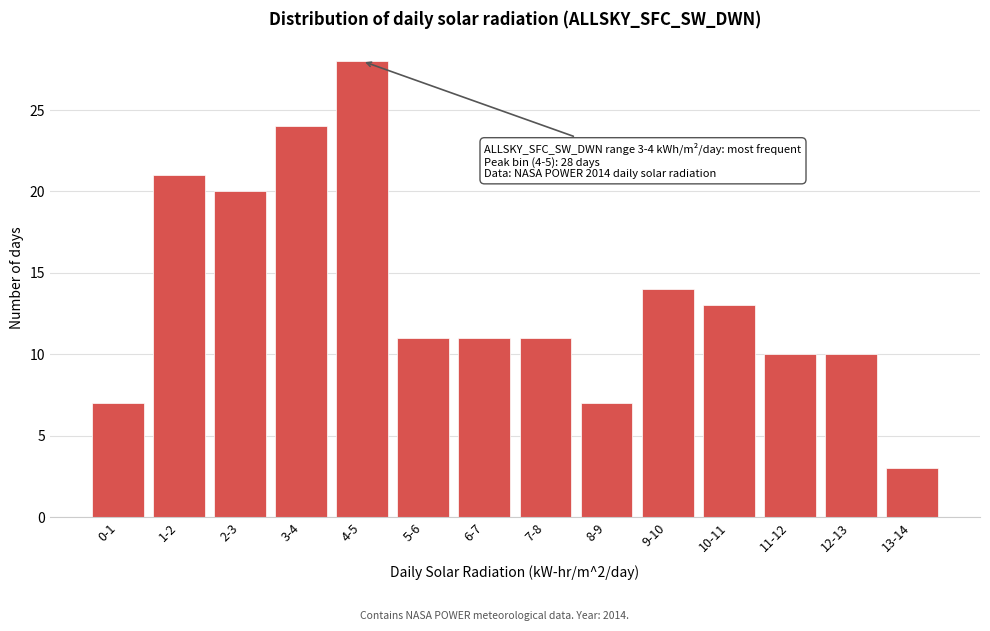

Reading left to right, extract all data points from this chart.

7	21	20	24	28	11	11	11	7	14	13	10	10	3